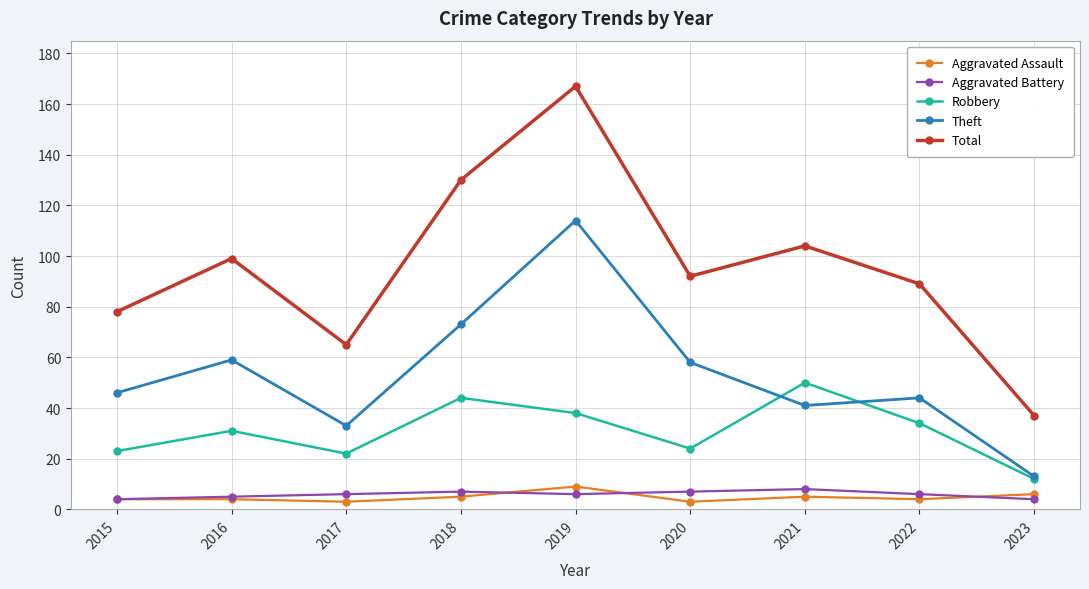

What is the total value across all series at 2021?

208